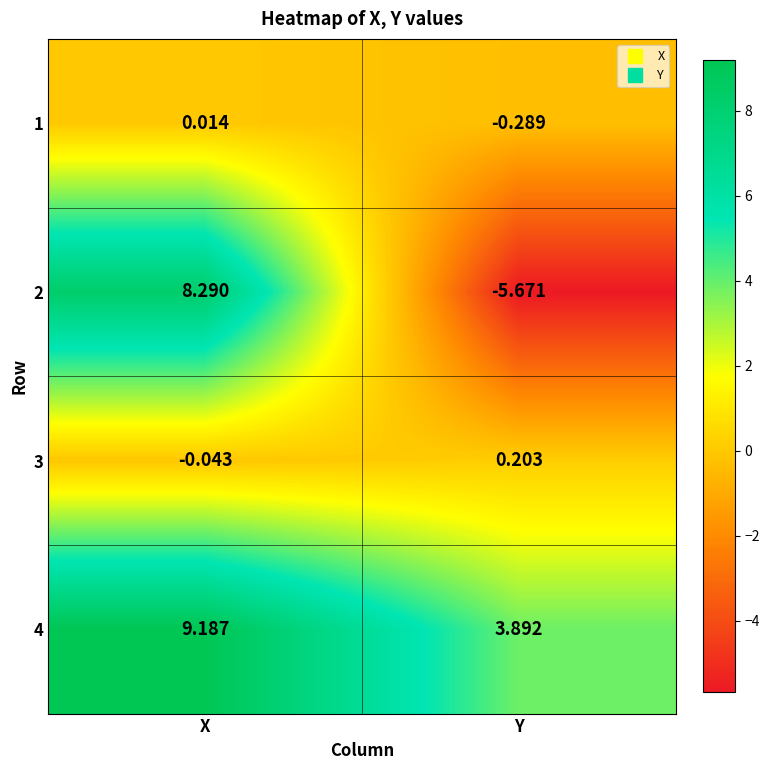

Which label corresponds to the smallest value in the chart?

Y